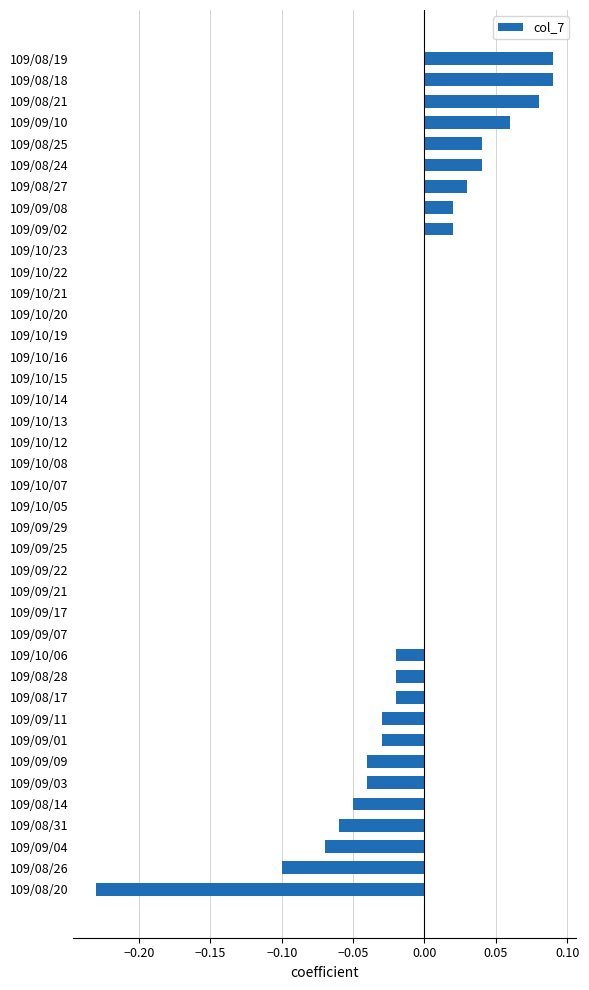

Count the number of data series in this chart.

1